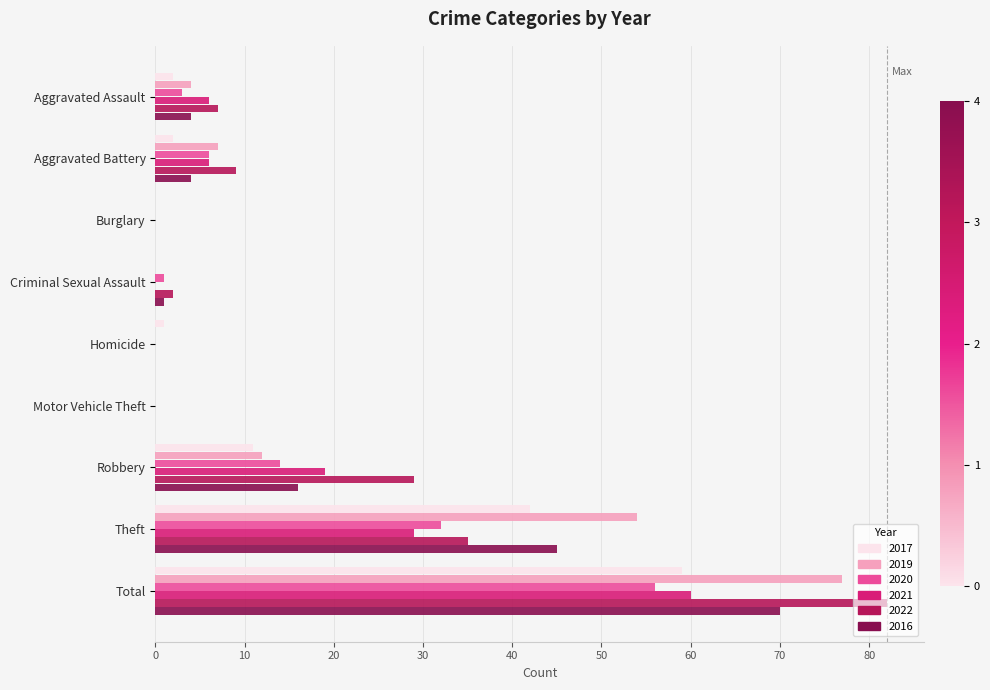

Is the value of 2017 at Aggravated Assault greater than the value of 2016 at Motor Vehicle Theft?

Yes